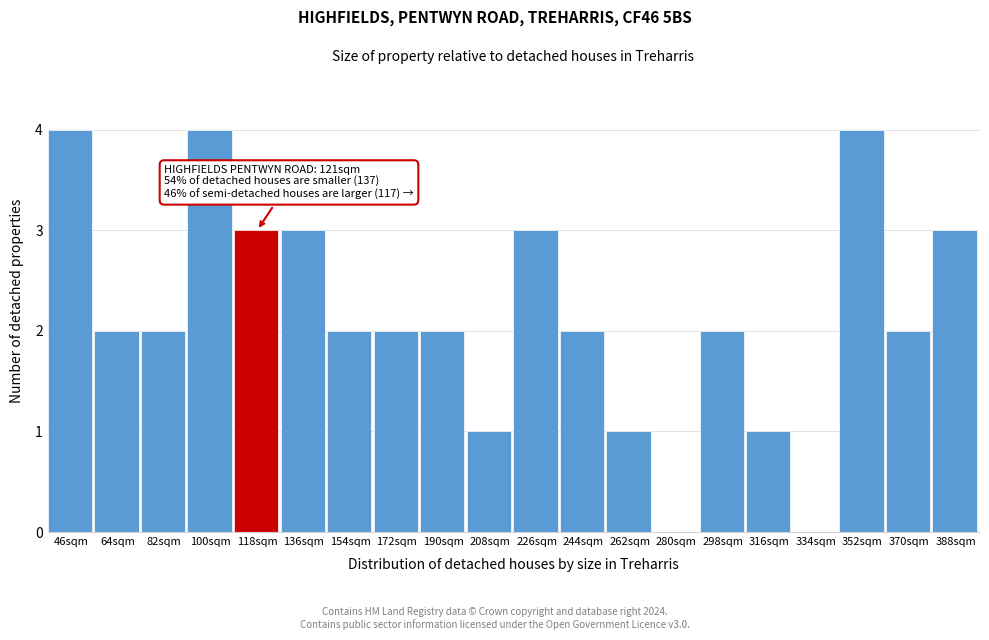

Reading right to left, transcribe all the data shown in this chart.

388sqm=3	370sqm=2	352sqm=4	334sqm=0	316sqm=1	298sqm=2	280sqm=0	262sqm=1	244sqm=2	226sqm=3	208sqm=1	190sqm=2	172sqm=2	154sqm=2	136sqm=3	118sqm=3	100sqm=4	82sqm=2	64sqm=2	46sqm=4